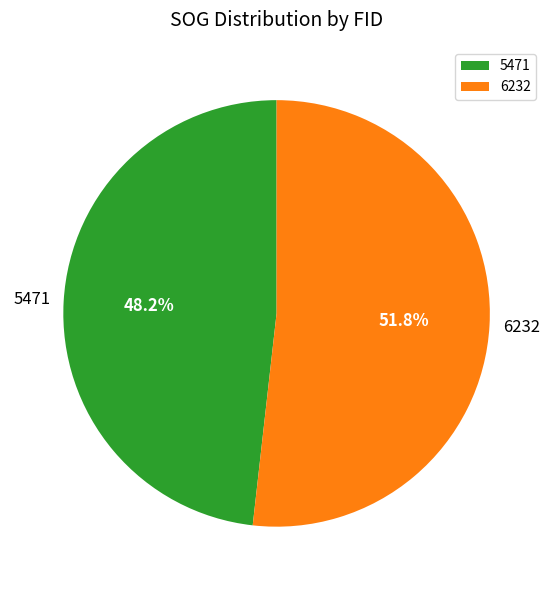

Approximately how many times larger is the value at 6232 compared to 5471?

1.1